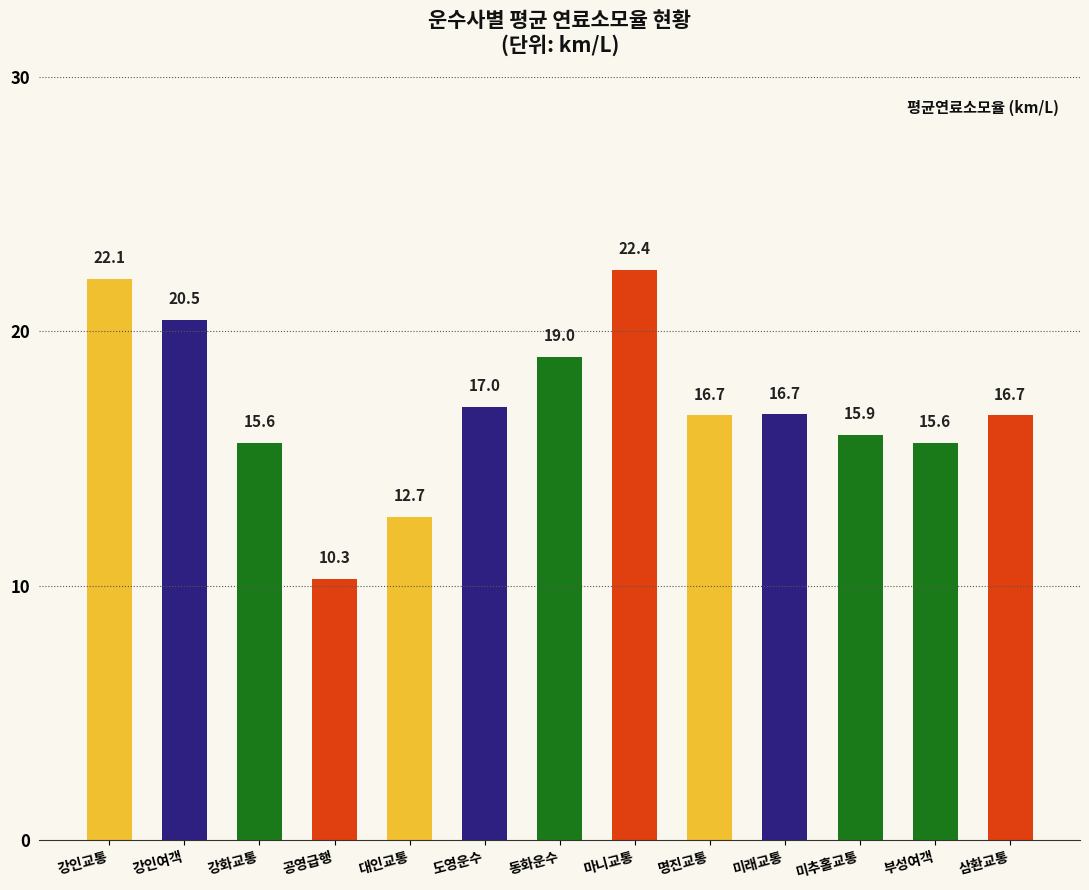

At which label does the data first exceed 16?

강인교통